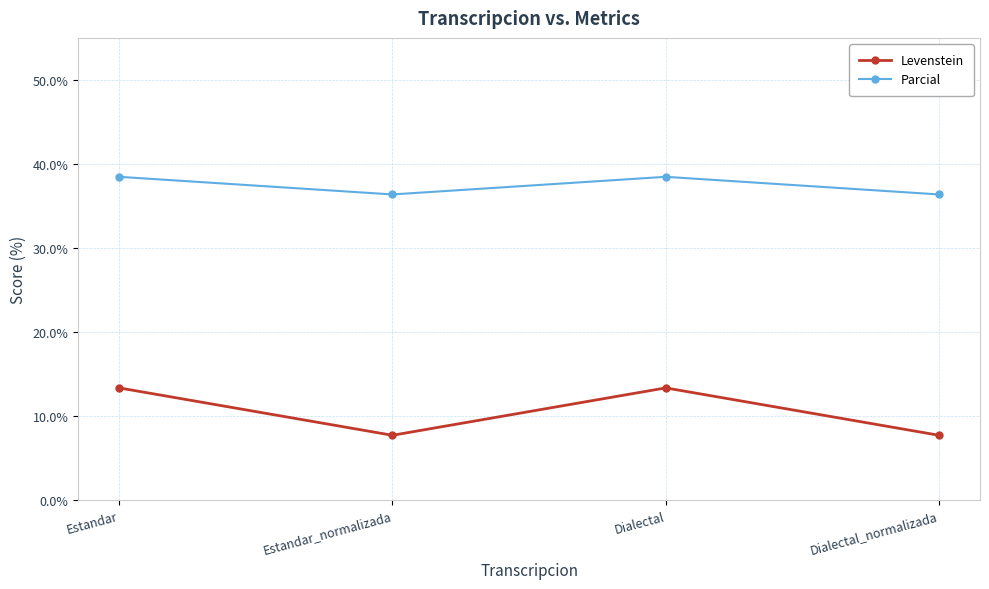

What is the highest value of the Levenstein series?

13.3